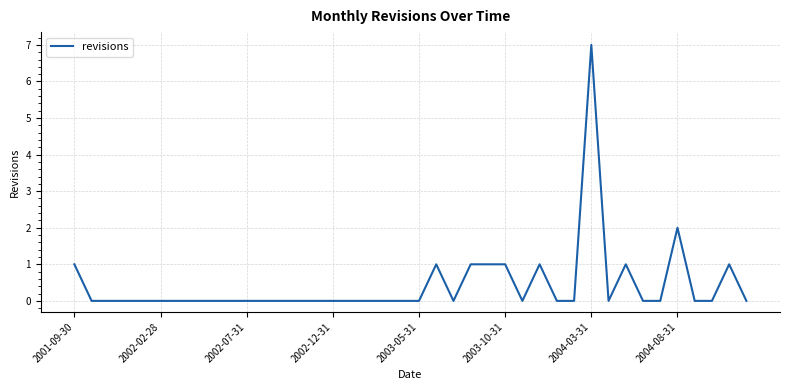

What is the greatest value displayed?

7